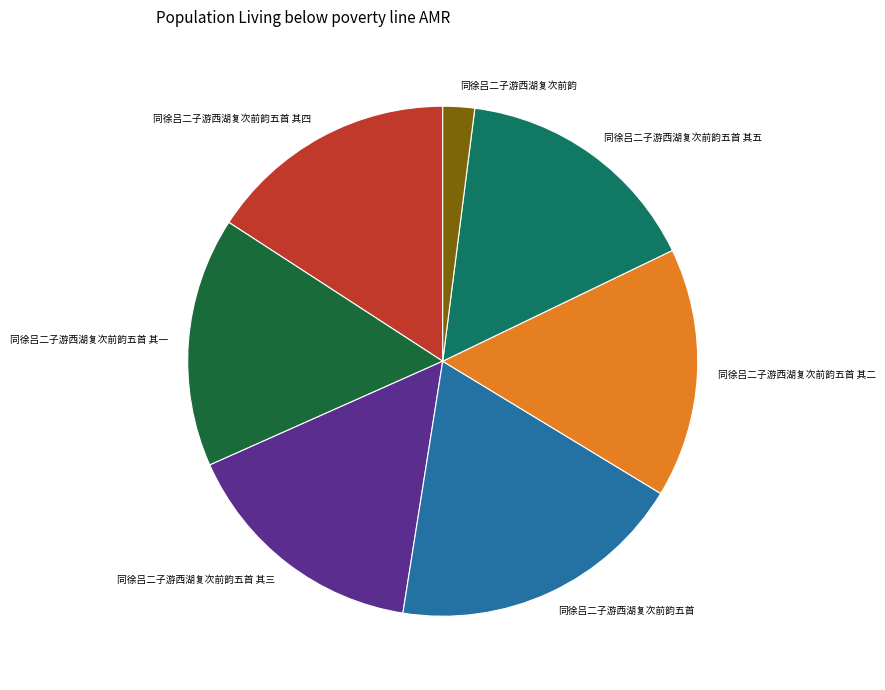

Which category has the smallest portion of the pie?

同徐吕二子游西湖复次前韵